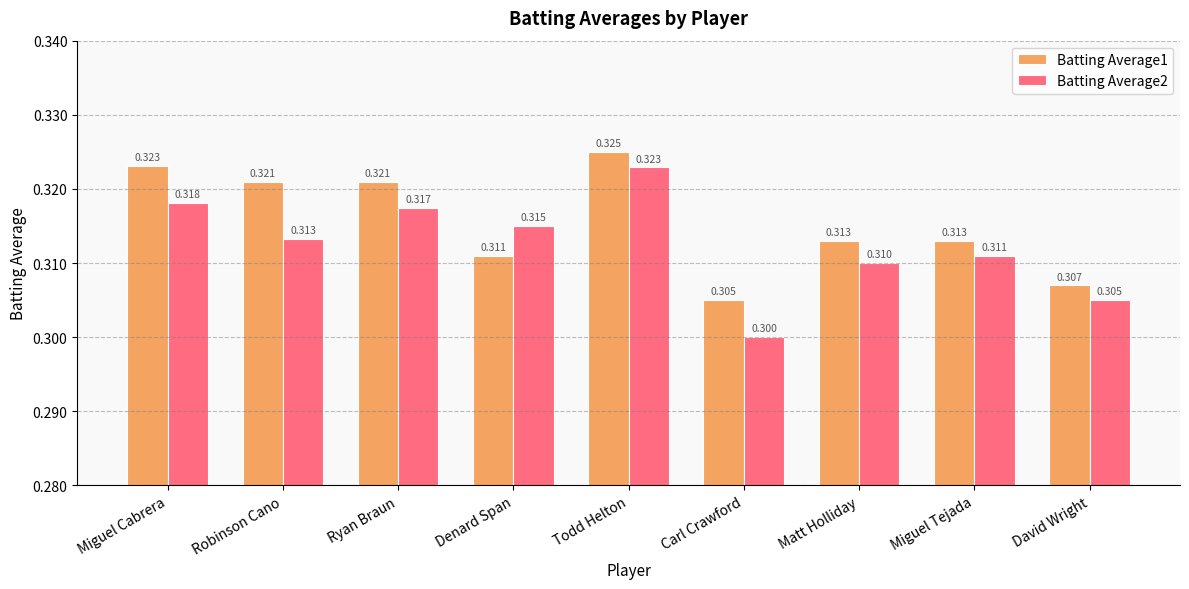

What is the total value across all series at Robinson Cano?

0.6